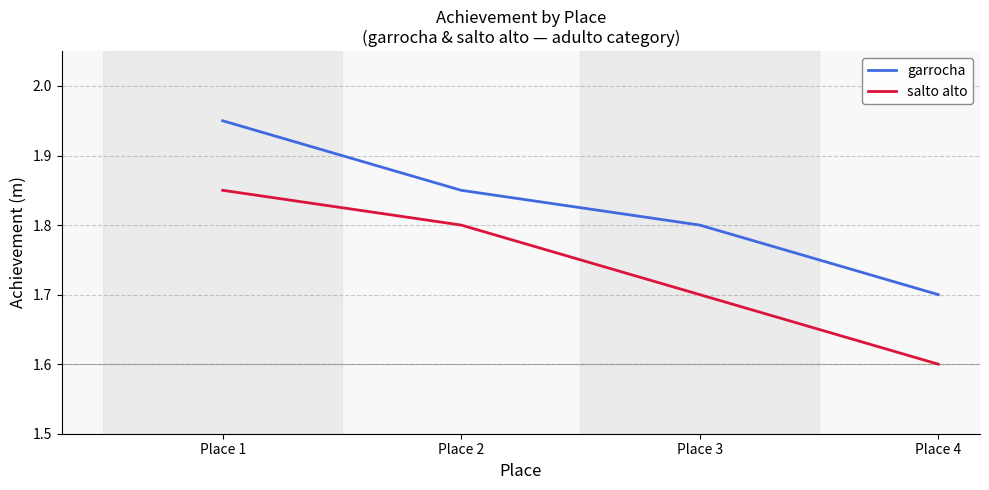

List the series in order of their overall mean, highest first.

garrocha, salto alto